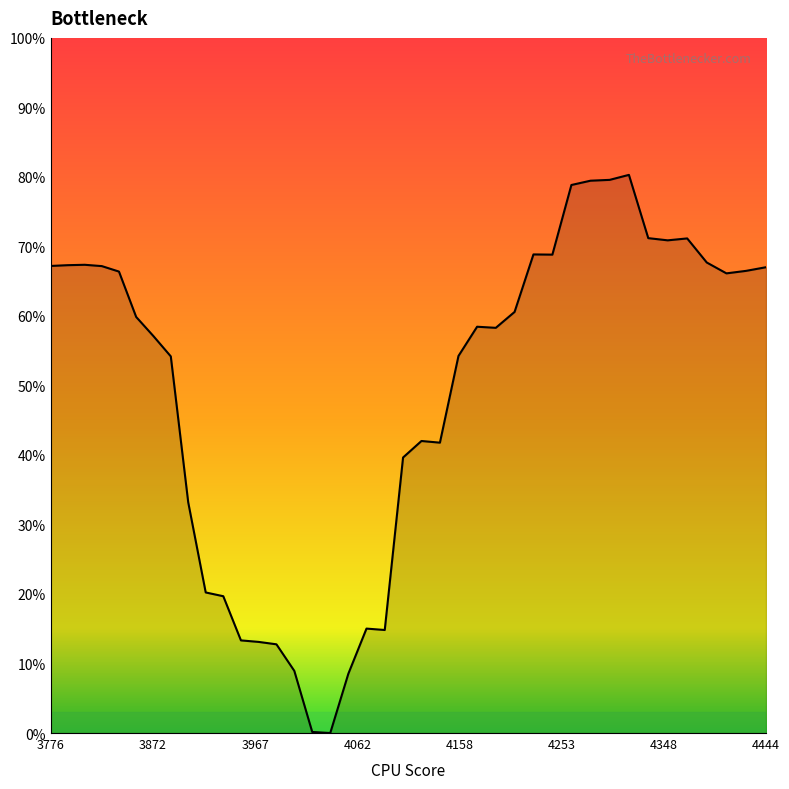

How many points are higher than both their immediate neighbors (excluding endpoints)?

7